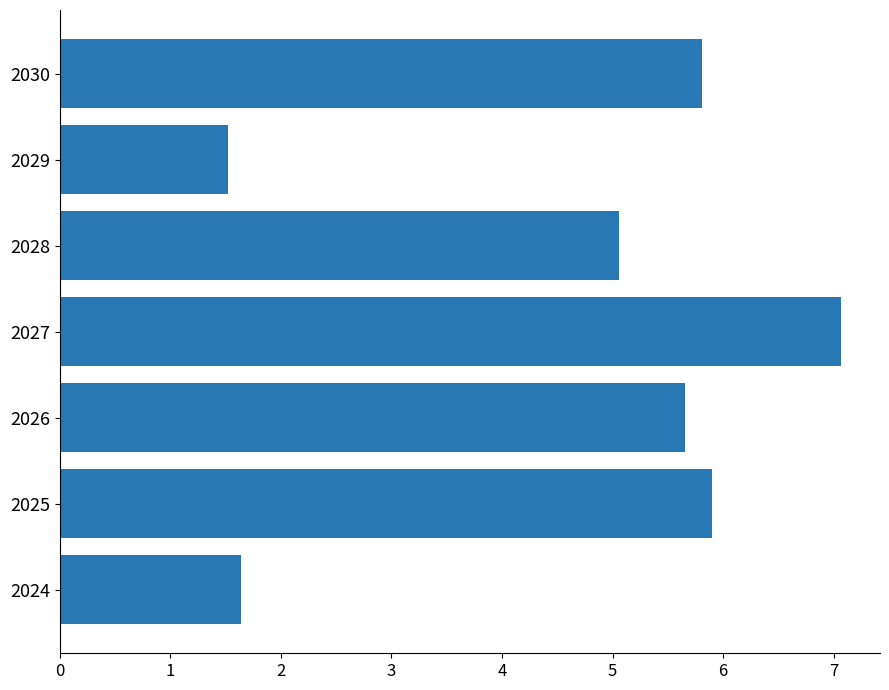

Which label corresponds to the largest value in the chart?

2027